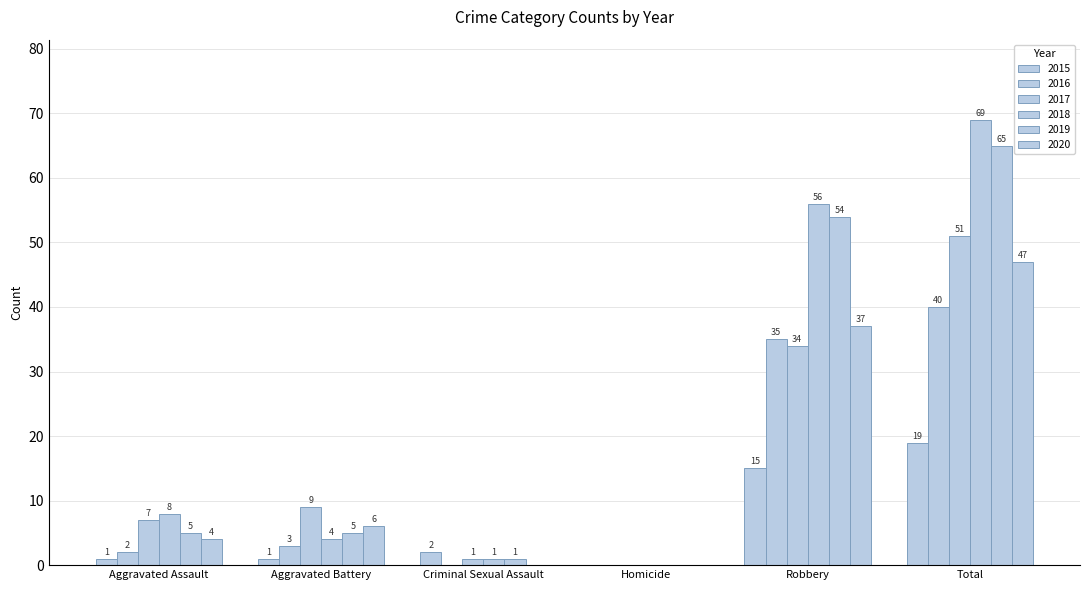

Where does the 2015 series first go above 2?

Robbery